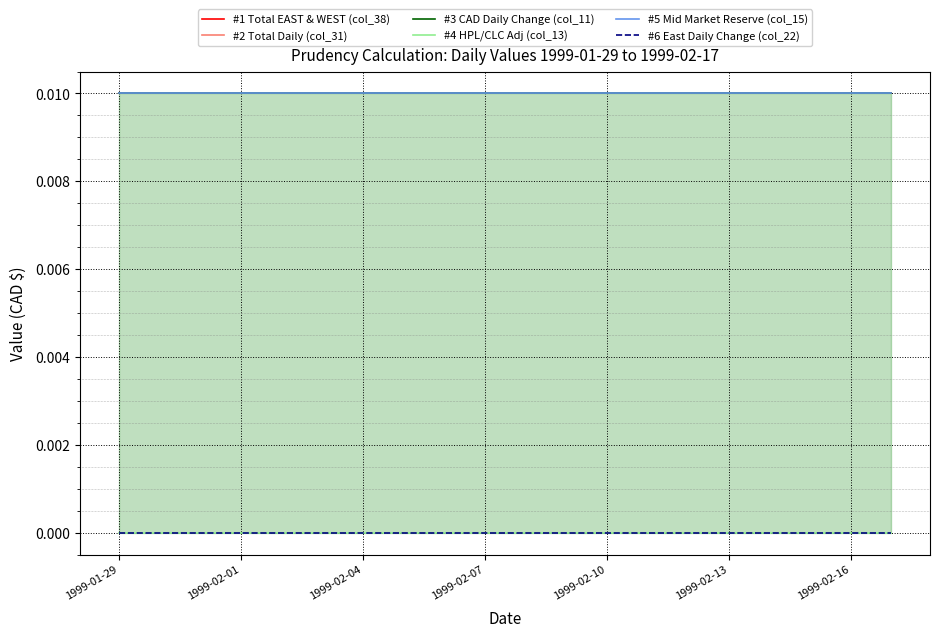

What is the label of the 18th point from the right?

1999-02-04